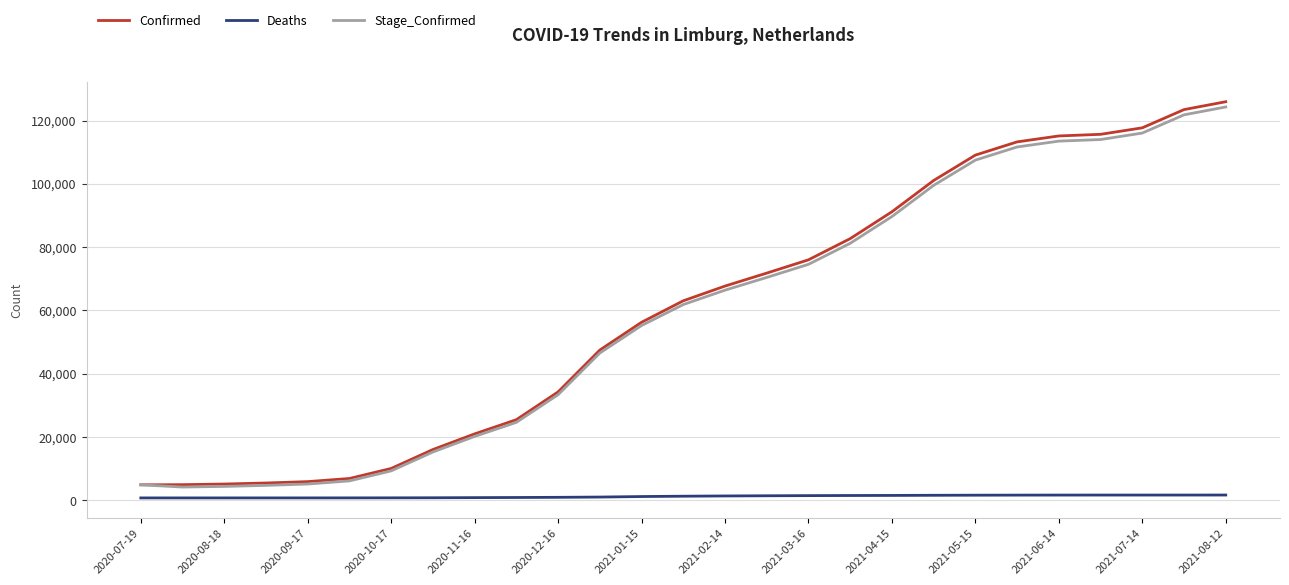

Which series has the largest range (max minus min)?

Confirmed